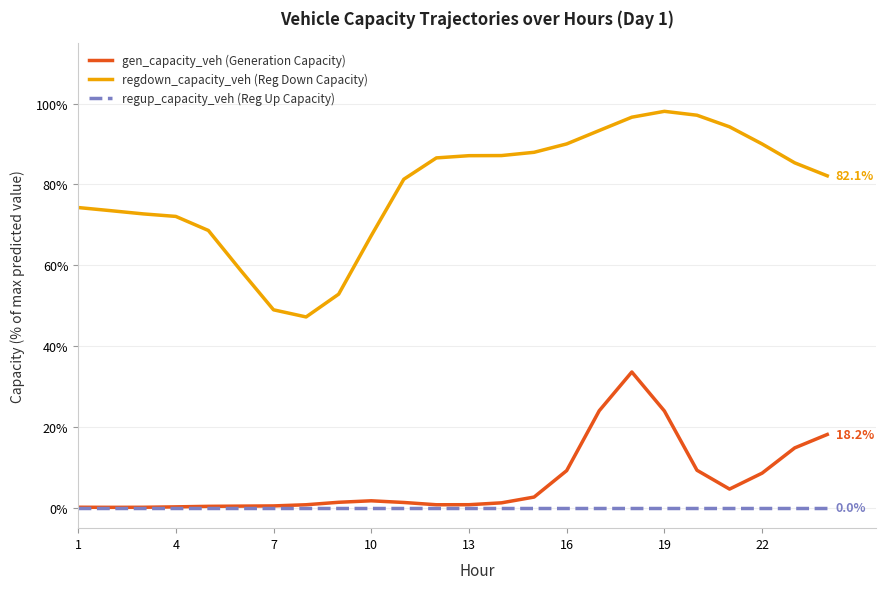

Rank the series by their maximum value, from highest to lowest.

regdown_capacity_veh (Reg Down Capacity), gen_capacity_veh (Generation Capacity), regup_capacity_veh (Reg Up Capacity)